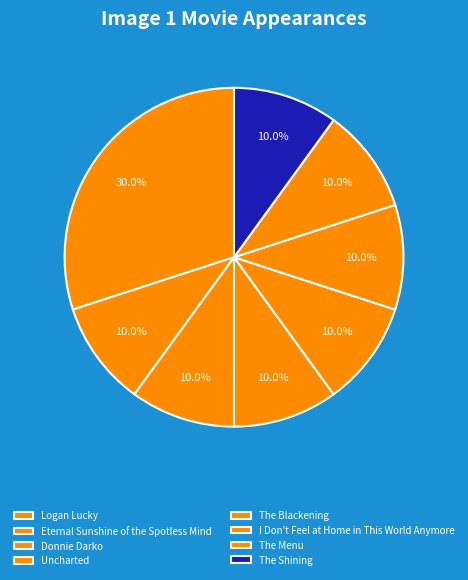

Count the number of slices in the pie.

8